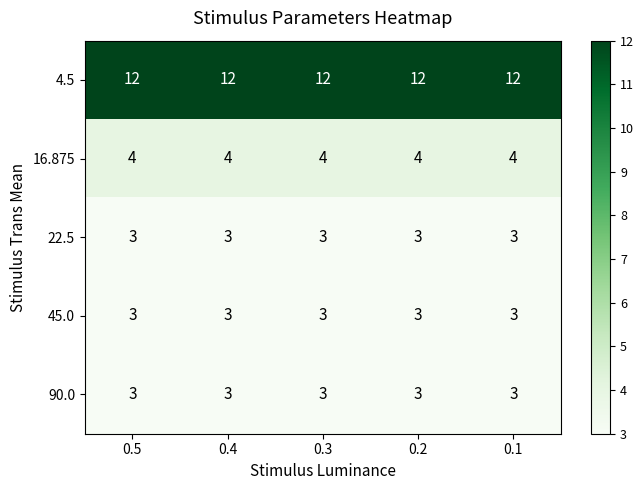

At how many categories does at least one series exceed 3?

5